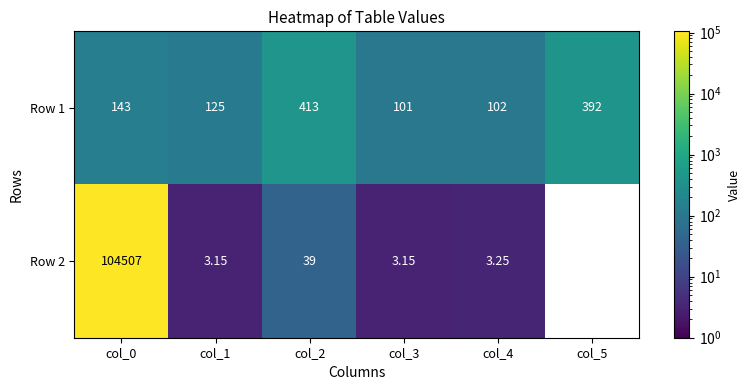

The Row 1 series shows 101.0 at col_3. True or false?

True